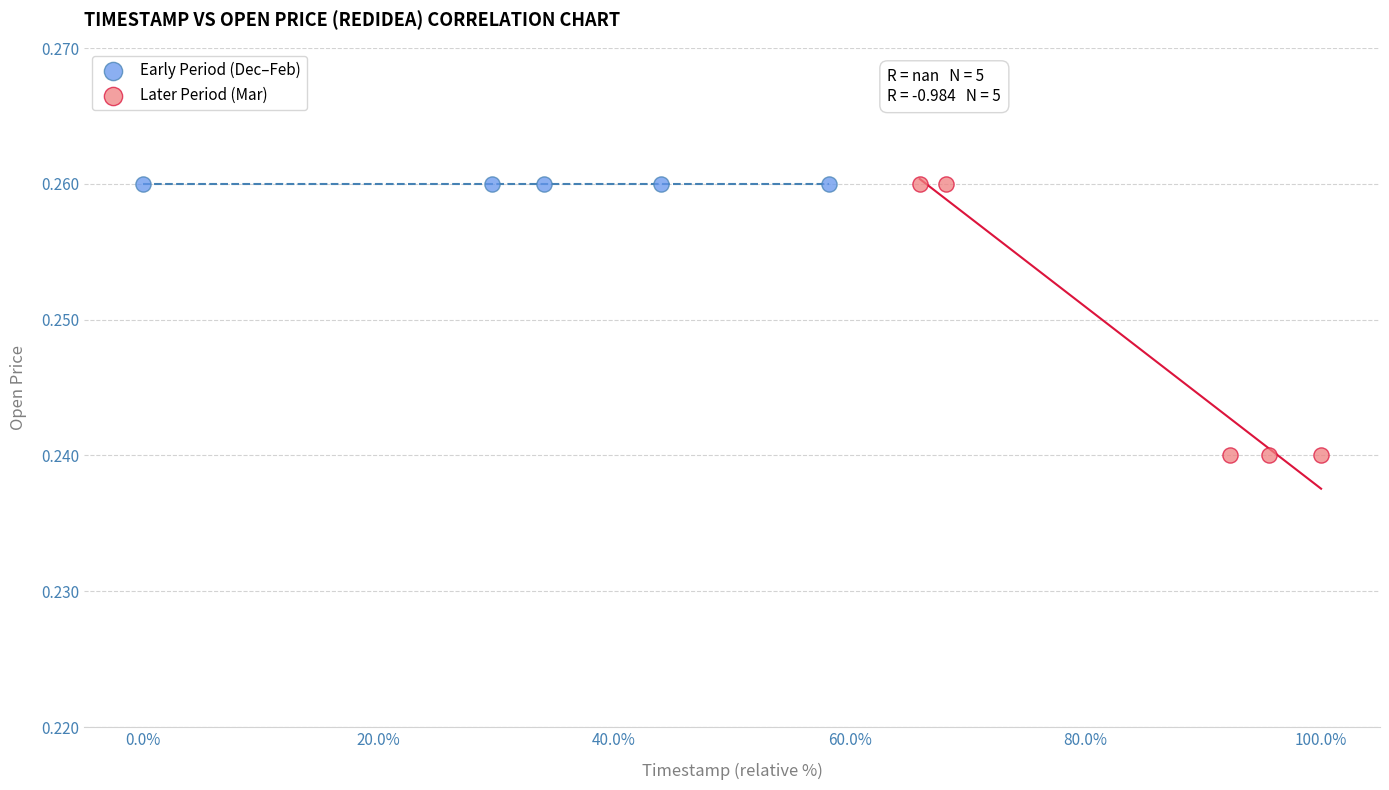

Which series reaches the minimum Y coordinate?

Later Period (Mar)